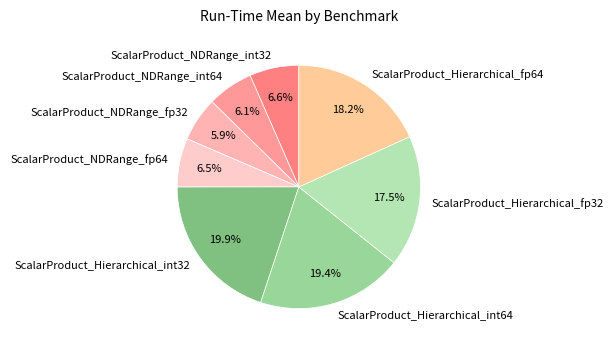

True or false: ScalarProduct_Hierarchical_int32 accounts for 20% of the total.

True